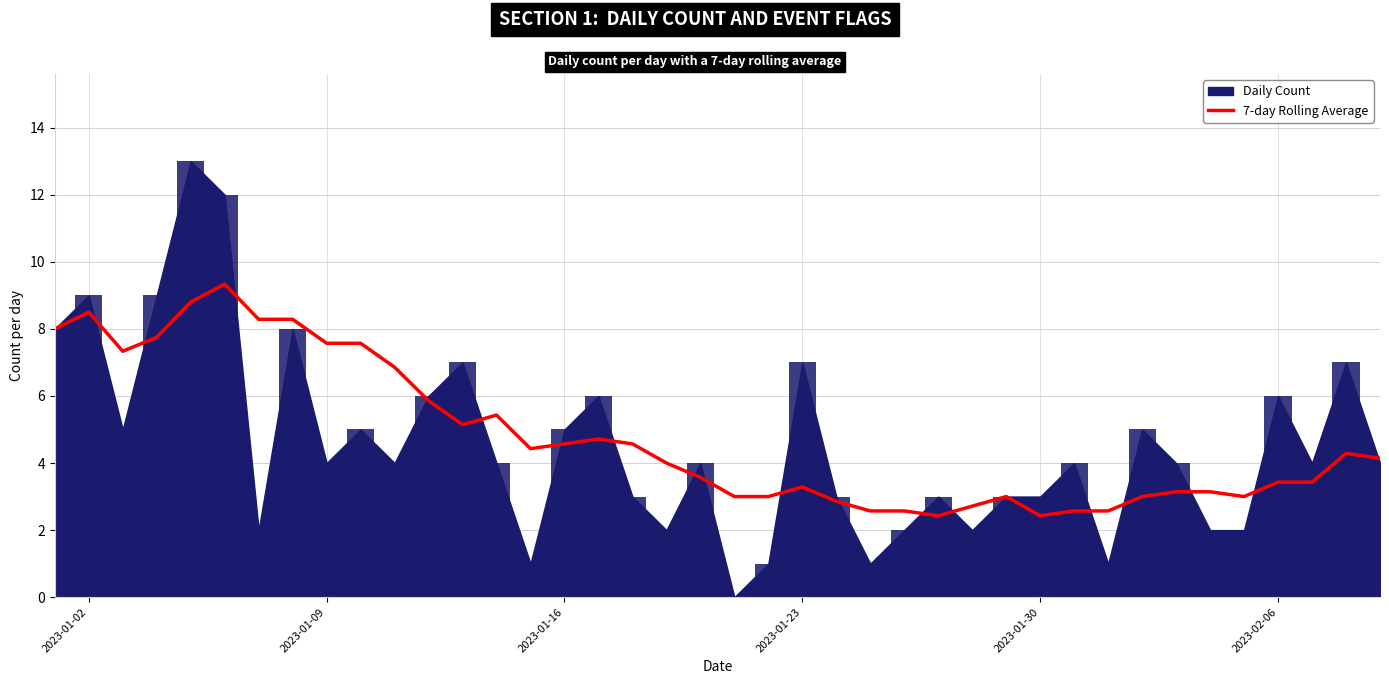

True or false: 7-day Rolling Average has a value of 3.3 at 2023-01-23.

True